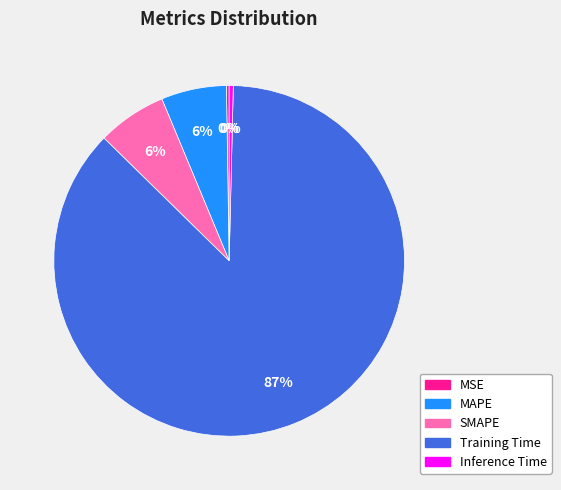

What percentage is the MAPE slice, to the nearest percent?

6%